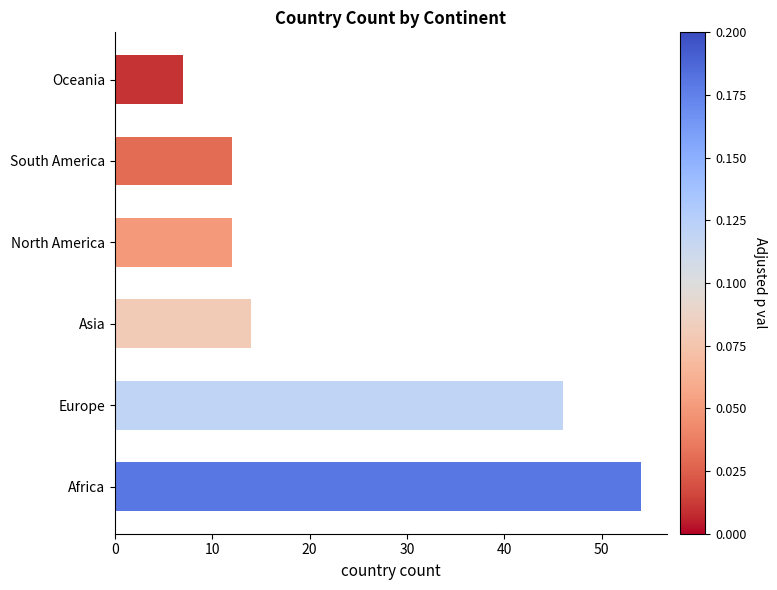

The value at North America is 16. True or false?

False